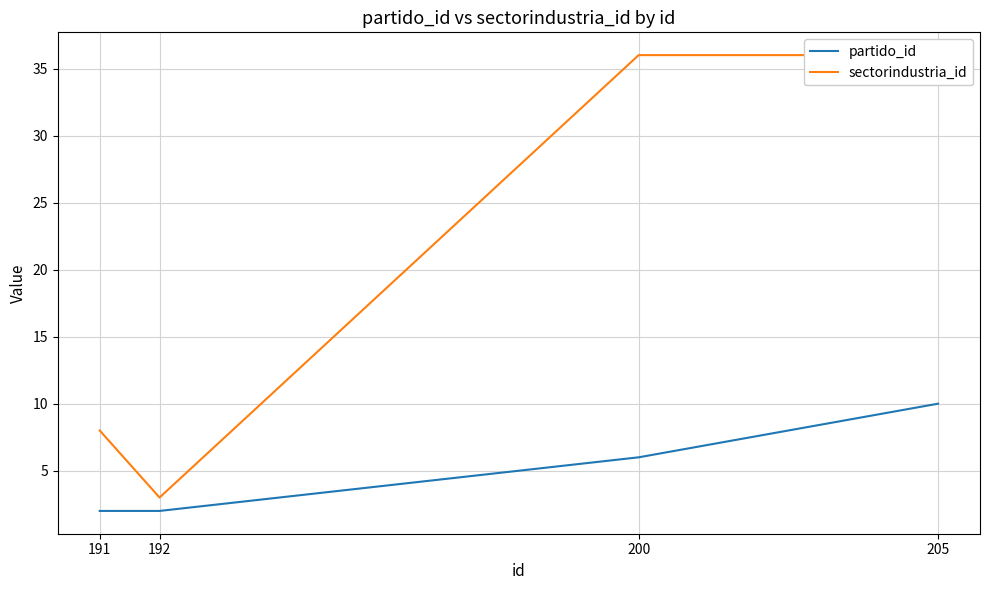

True or false: partido_id and sectorindustria_id cross at least once.

False